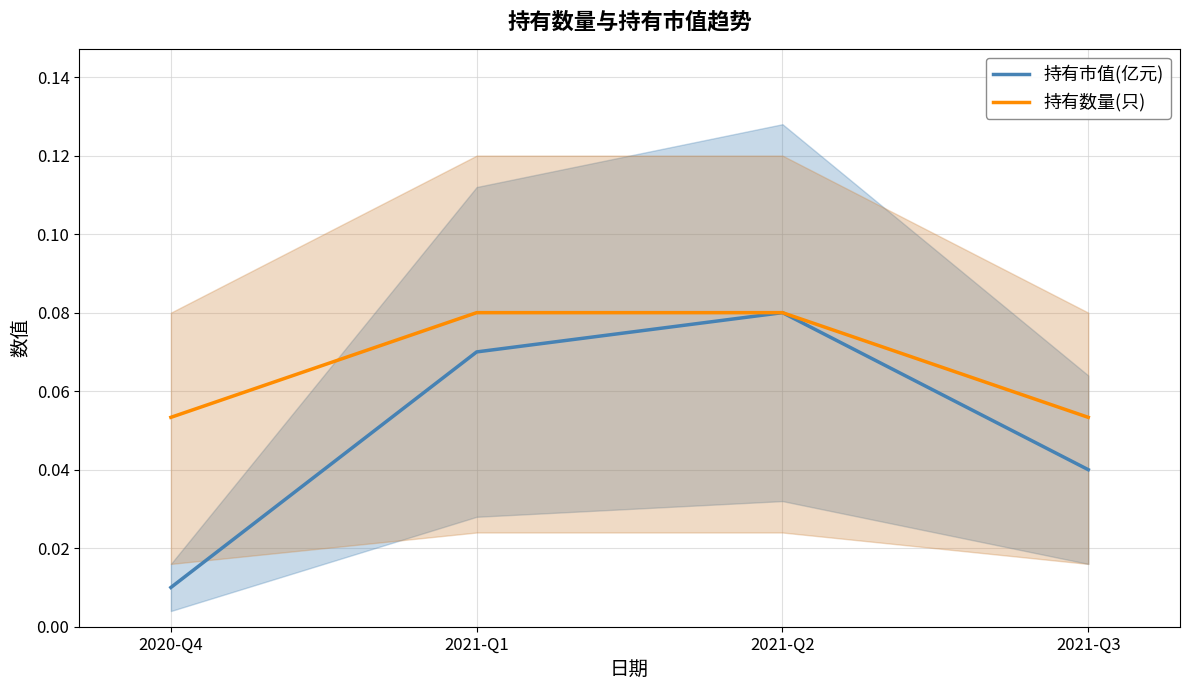

The value of 持有数量(只) at 2021-Q1 is 0.1. True or false?

False